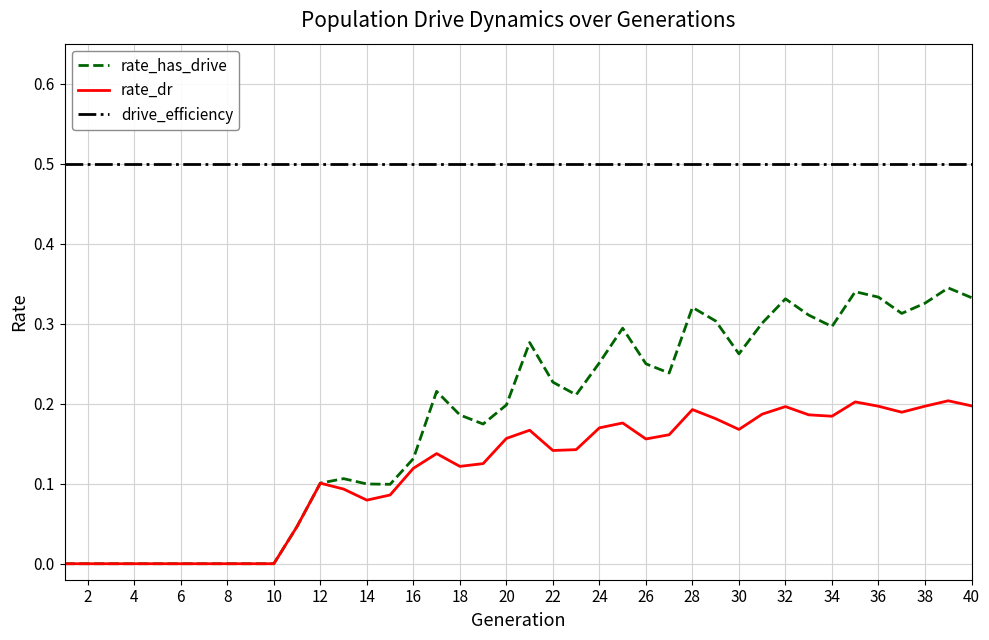

What is the maximum value shown in the chart?

0.5